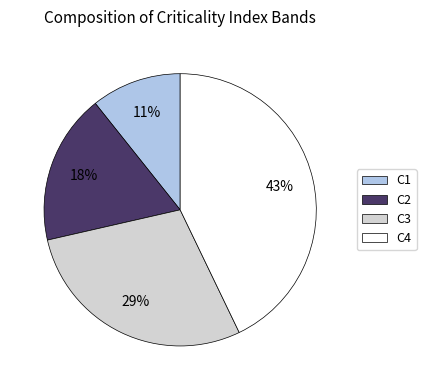

To the nearest percent, what is the difference between the largest and smallest slice percentages?

32%